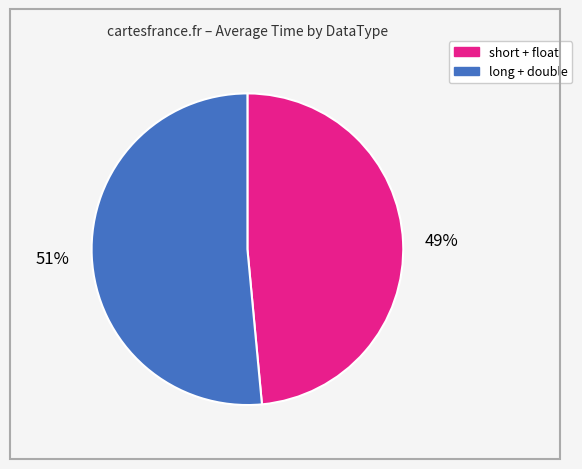

To the nearest percent, what is the combined percentage of long + double and short + float?

100%